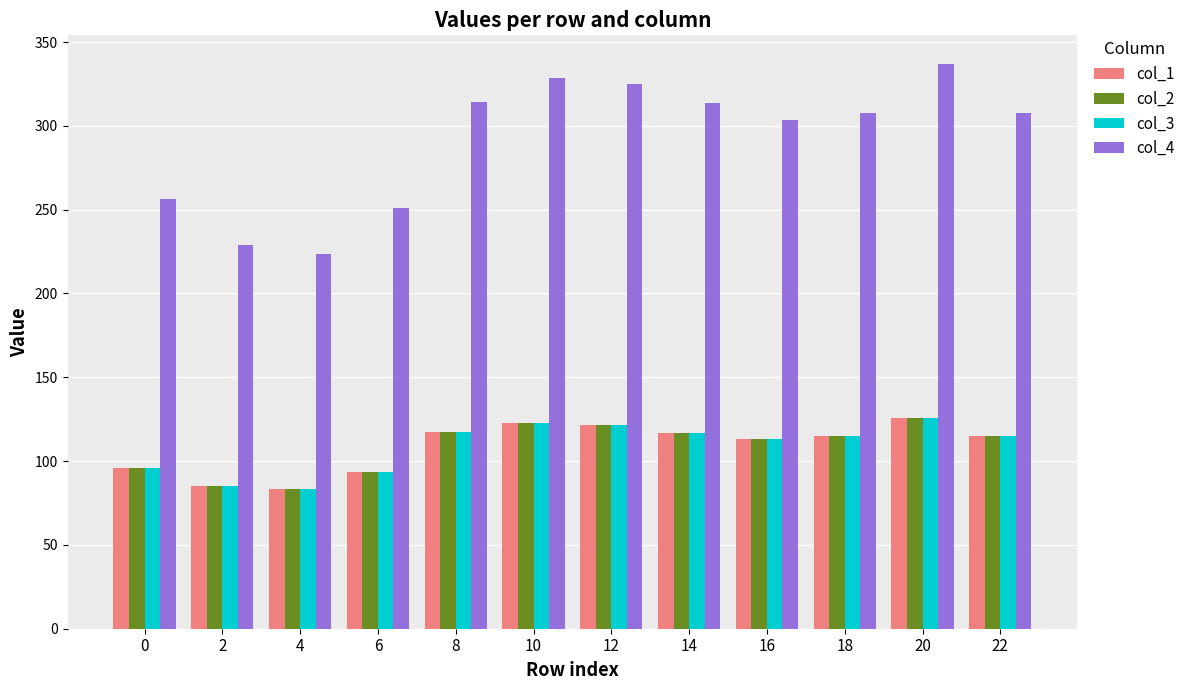

What is the difference between the second highest and minimum values in the col_4 series?

105.4